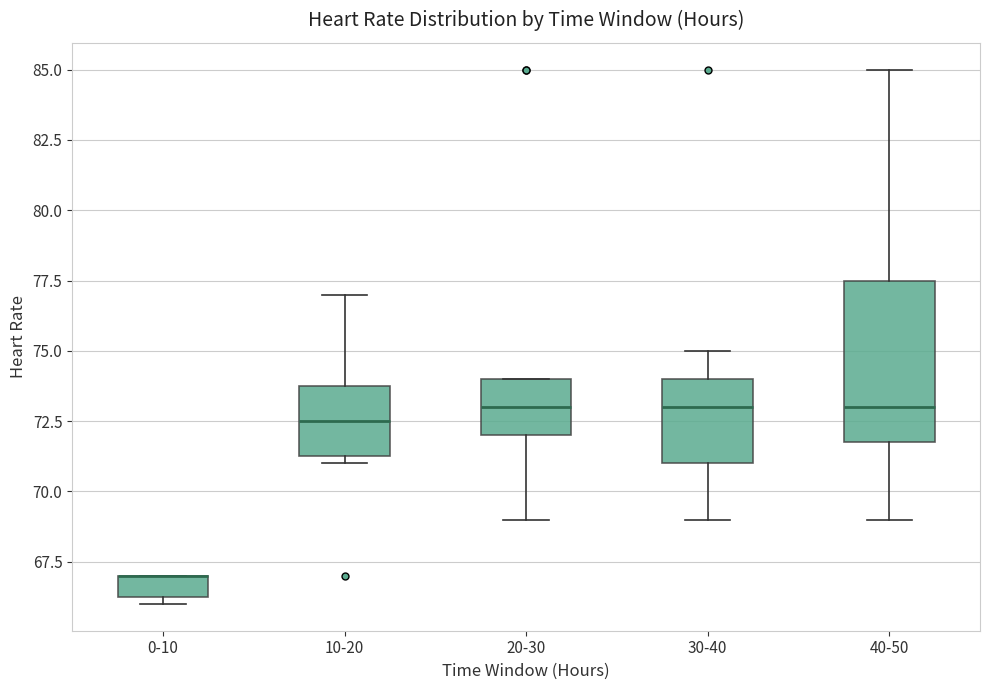

Where is the lower edge of the box for 40-50 on the y-axis? The values are not printed on the chart, so give them approximately, as read against the axis.

72.0